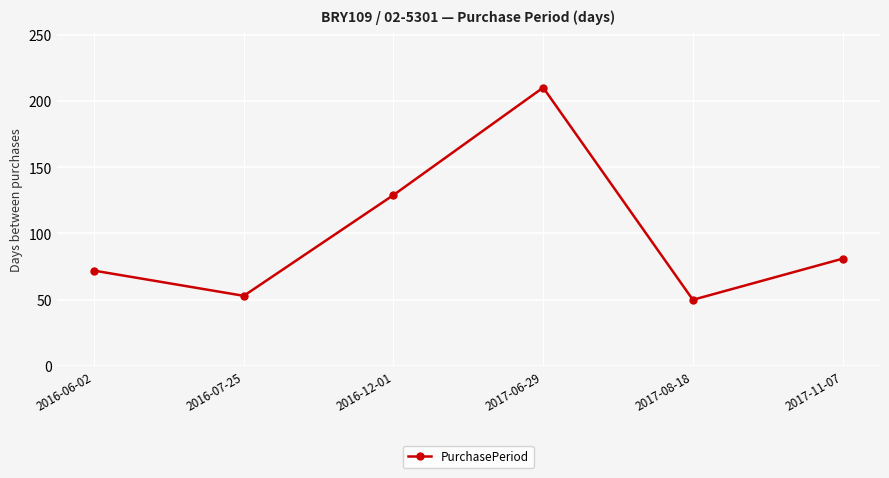

What is the sum of the values at 2016-12-01 and 2017-11-07?

210